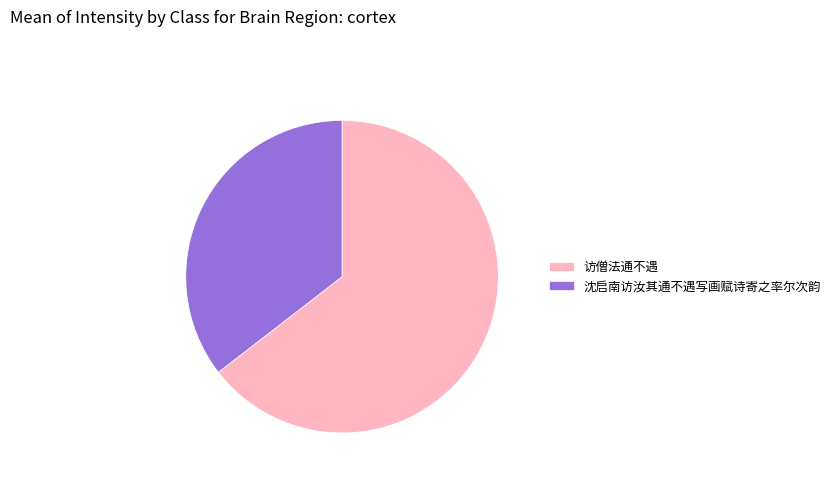

Rank the categories by value from highest to lowest.

访僧法通不遇, 沈启南访汝其通不遇写画赋诗寄之率尔次韵